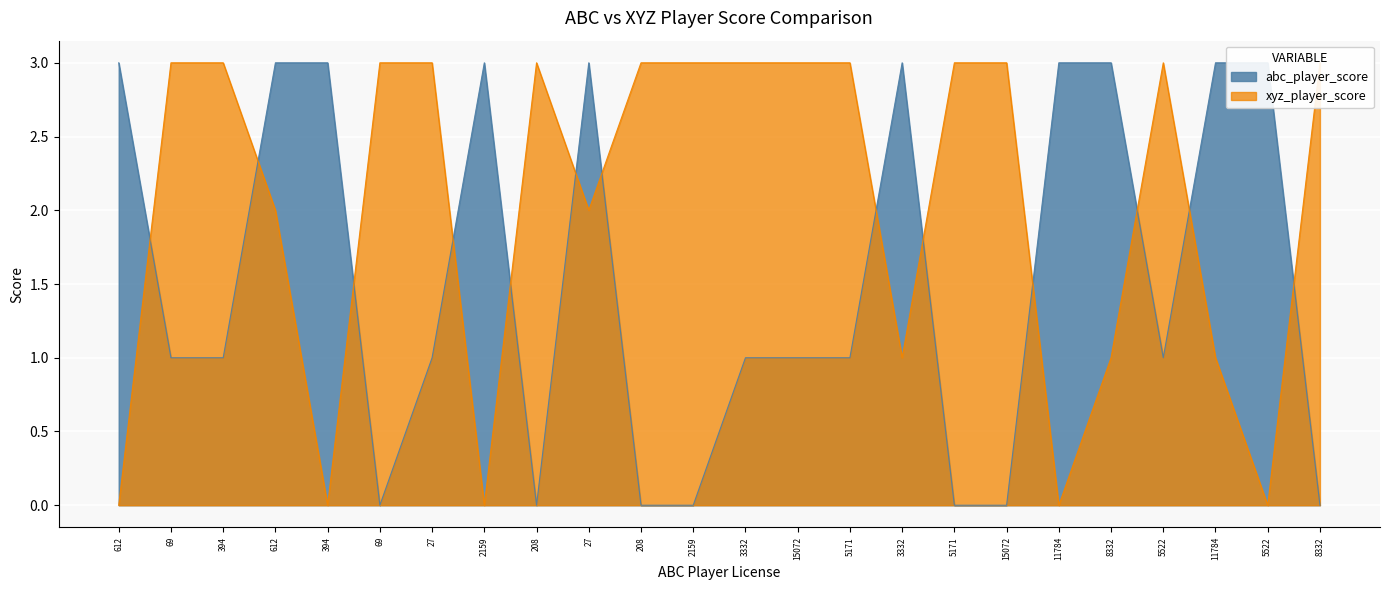

At how many categories does at least one series exceed 0?

24